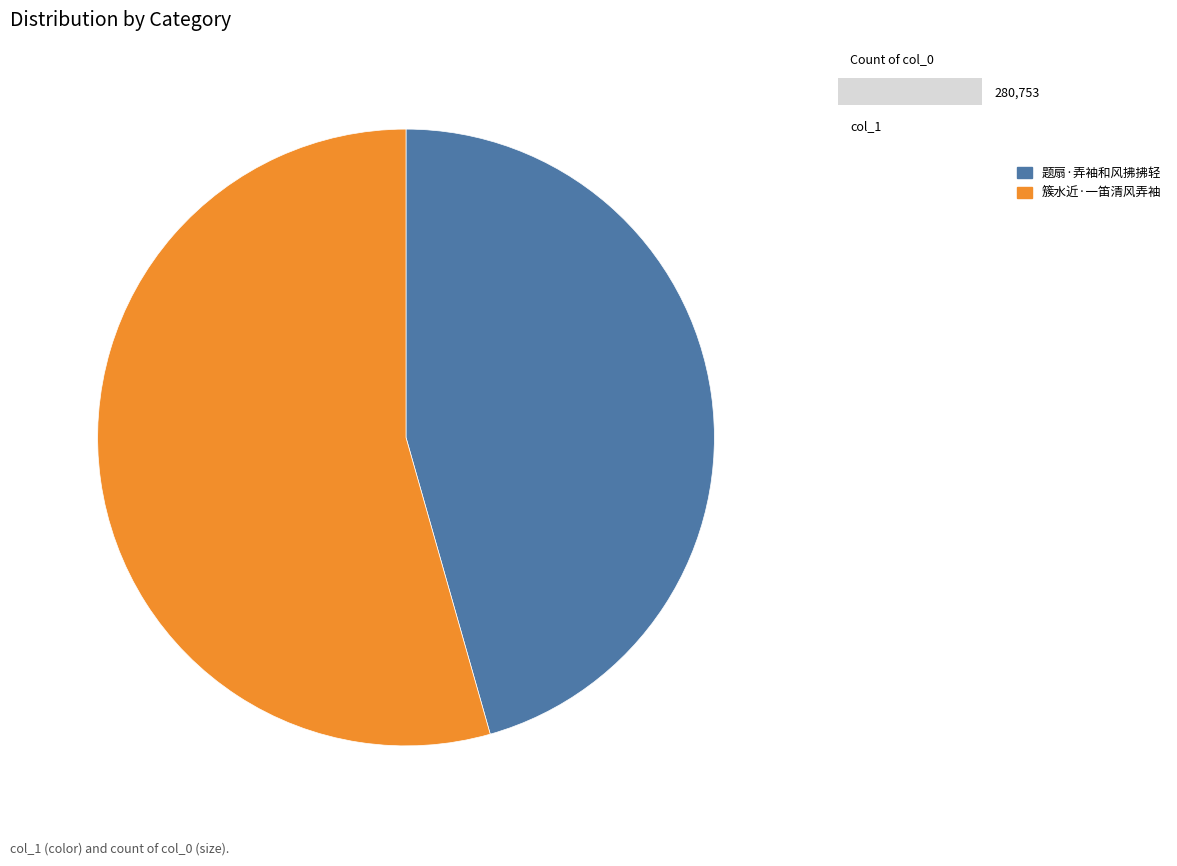

What is the smallest slice in the pie chart?

题扇·弄袖和风拂拂轻